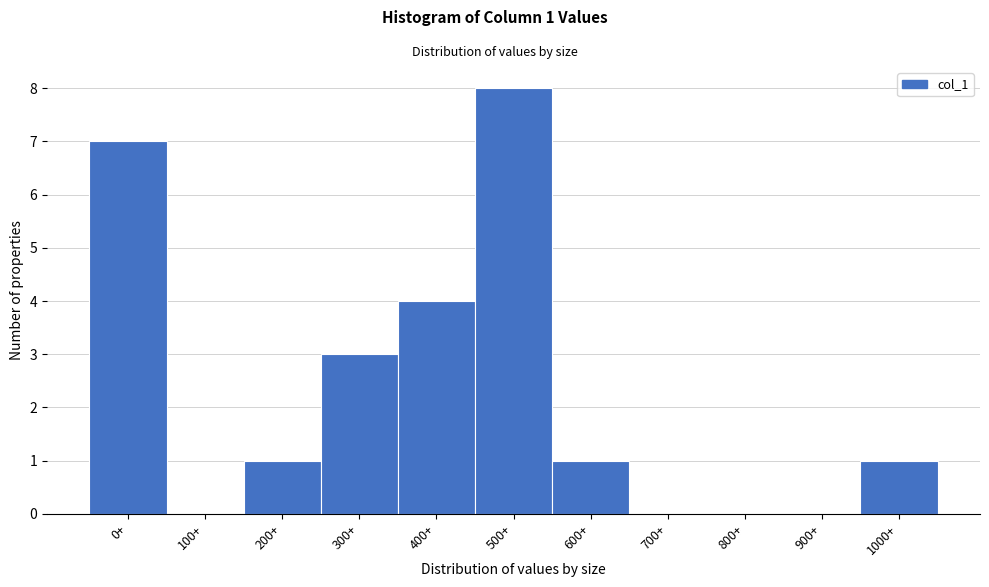

Reading left to right, transcribe all the data shown in this chart.

0+=7	100+=0	200+=1	300+=3	400+=4	500+=8	600+=1	700+=0	800+=0	900+=0	1000+=1